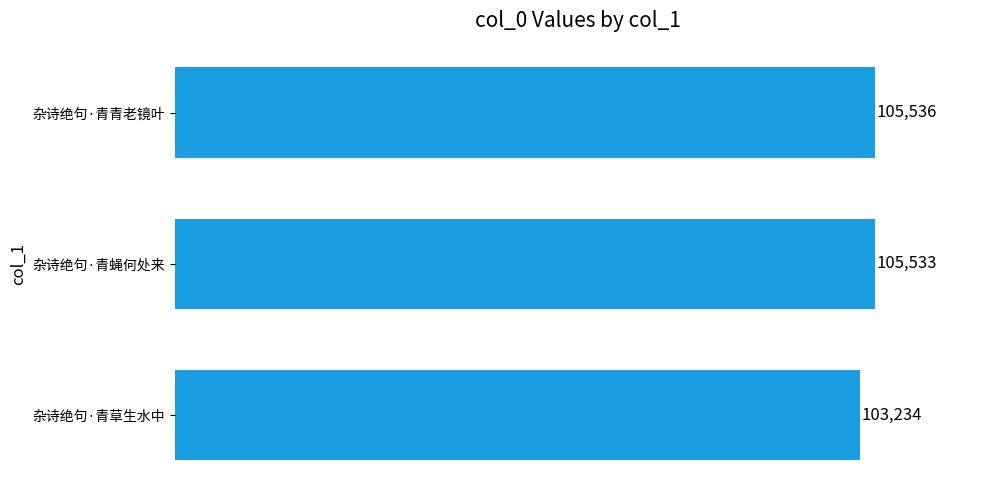

Reading top to bottom, transcribe all the data shown in this chart.

杂诗绝句·青青老镜叶=105536	杂诗绝句·青蝇何处来=105533	杂诗绝句·青草生水中=103234